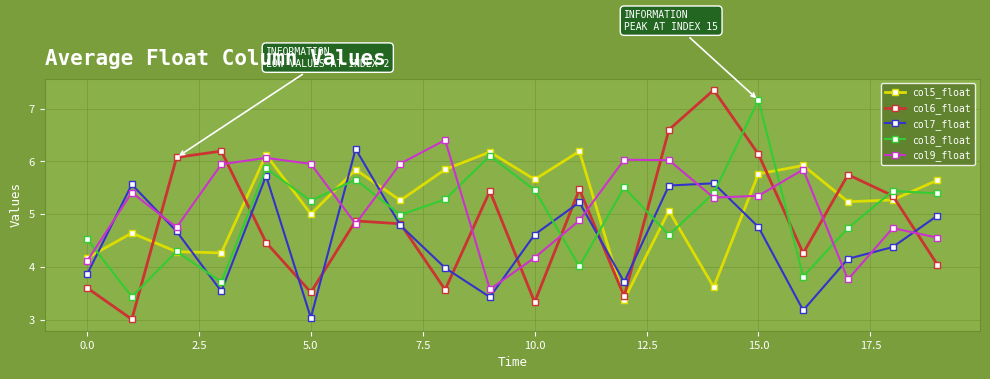

What are all the series names shown in the legend?

col5_float, col6_float, col7_float, col8_float, col9_float